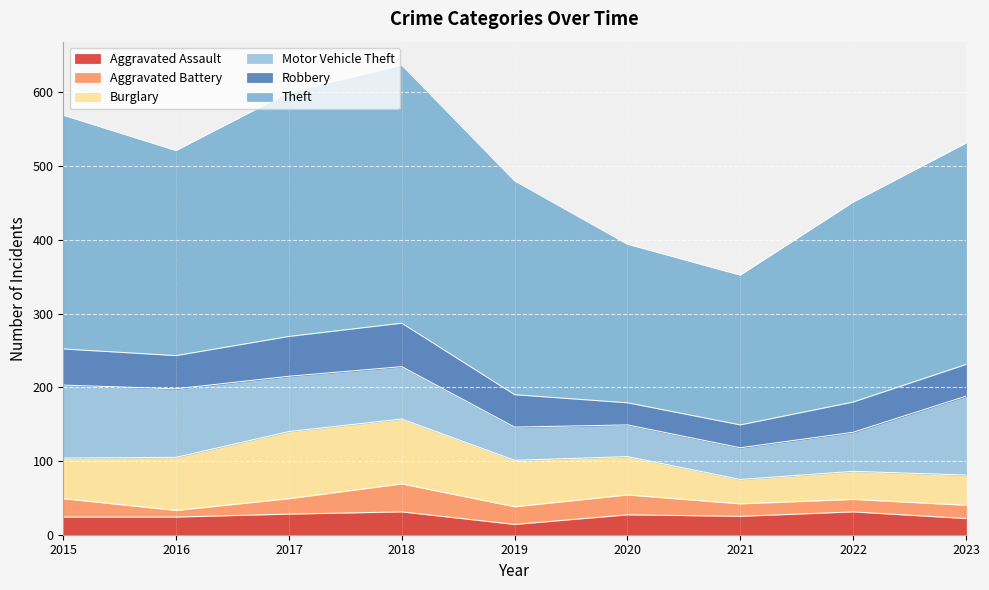

What is the value of the Burglary point at the 3rd from the left?

91